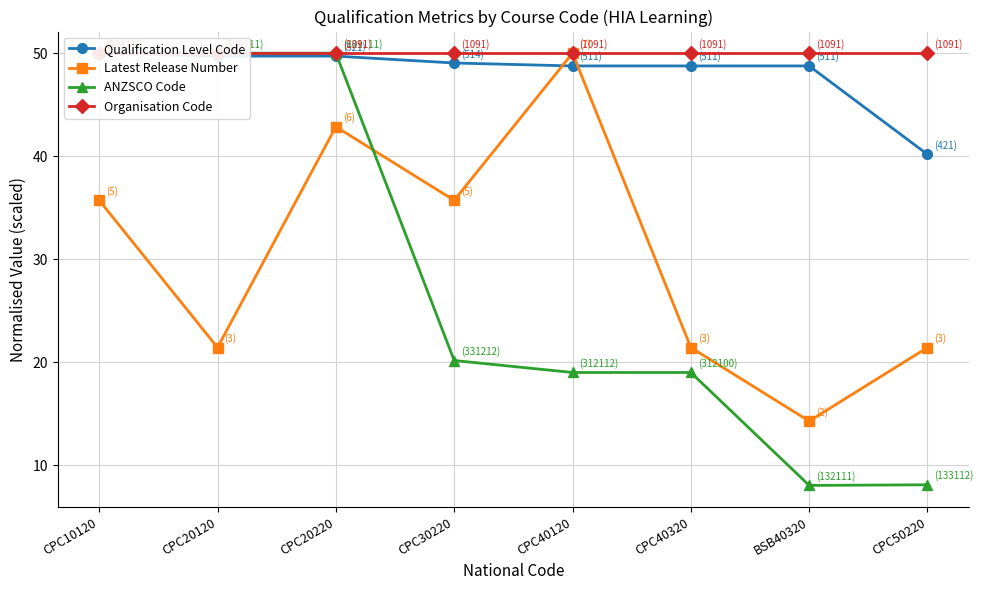

Which series has the widest spread of values?

ANZSCO Code